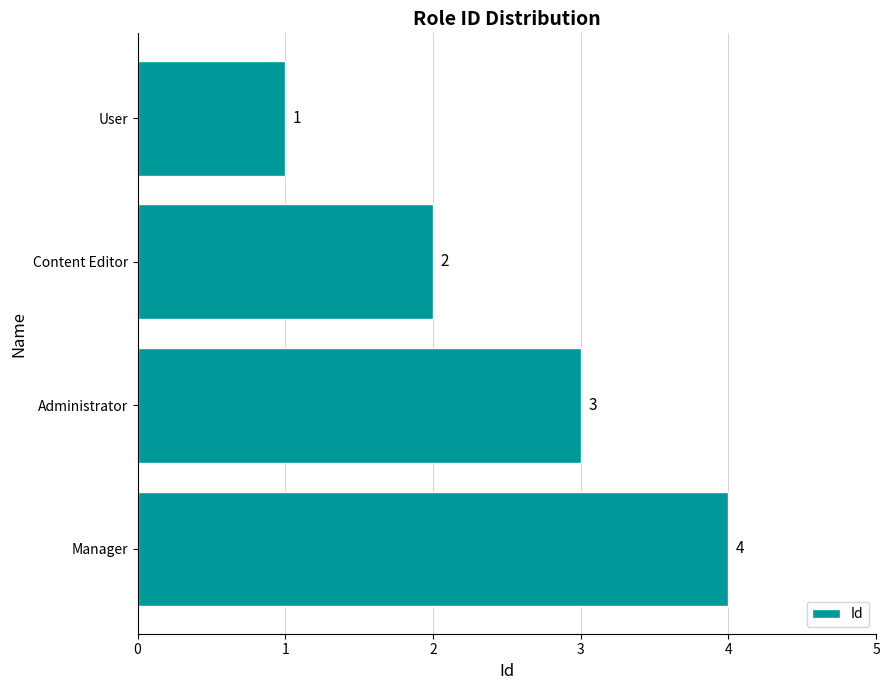

Rank the categories by value from highest to lowest.

Manager, Administrator, Content Editor, User